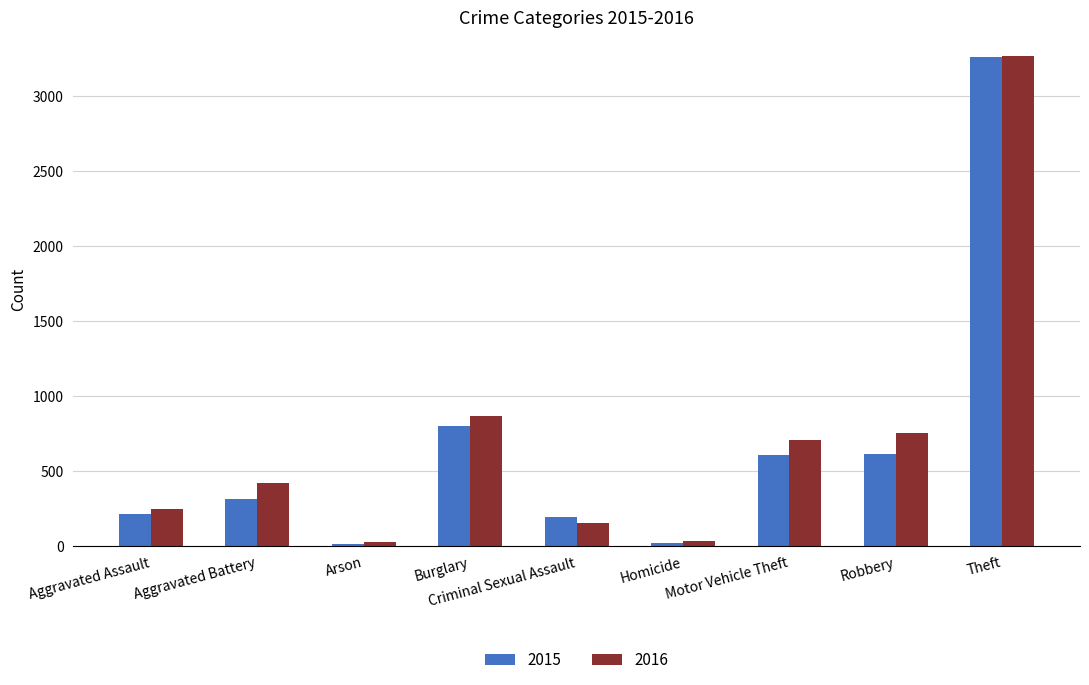

The value of 2016 at Arson is 27. True or false?

True